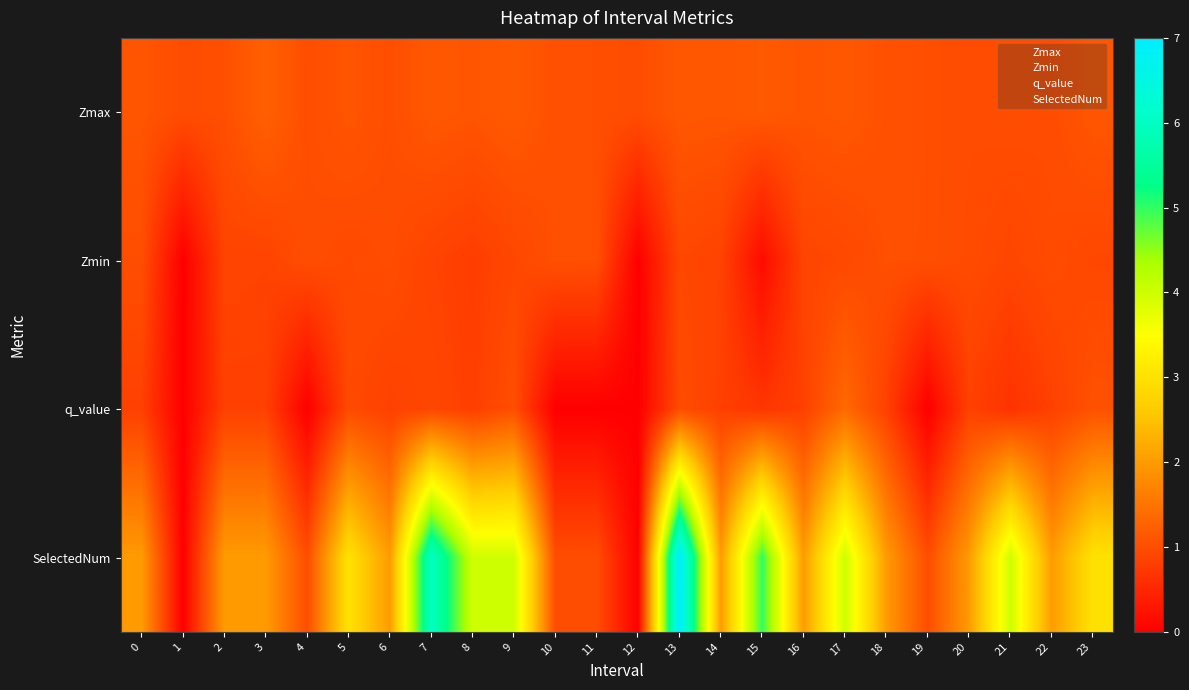

Reading left to right, extract all data points from this chart.

Zmax: 0=1.1	1=1.0	2=1.0	3=1.2	4=1.0	5=1.1	6=1.0	7=1.1	8=1.1	9=1.2	10=1.0	11=1.0	12=1.0	13=1.1	14=1.1	15=1.2	16=1.1	17=1.1	18=1.0	19=1.0	20=1.0	21=1.0	22=1.0	23=1.1
Zmin: 0=1.0	1=0.0	2=0.9	3=0.9	4=1.0	5=1.0	6=1.0	7=0.9	8=0.8	9=0.9	10=1.0	11=1.0	12=0.0	13=0.9	14=0.9	15=0.2	16=0.9	17=0.9	18=1.0	19=1.0	20=1.0	21=0.9	22=1.0	23=0.9
q_value: 0=0.8	1=0.0	2=0.8	3=0.8	4=0.0	5=1.0	6=0.8	7=0.9	8=0.8	9=1.0	10=0.0	11=0.0	12=0.0	13=1.0	14=0.8	15=0.7	16=0.8	17=1.4	18=0.8	19=0.0	20=0.8	21=0.7	22=0.8	23=1.1
SelectedNum: 0=2.0	1=0.0	2=2.0	3=2.0	4=1.0	5=3.0	6=2.0	7=6.0	8=4.0	9=4.0	10=1.0	11=1.0	12=0.0	13=7.0	14=2.0	15=5.0	16=2.0	17=4.0	18=2.0	19=1.0	20=2.0	21=4.0	22=2.0	23=3.0